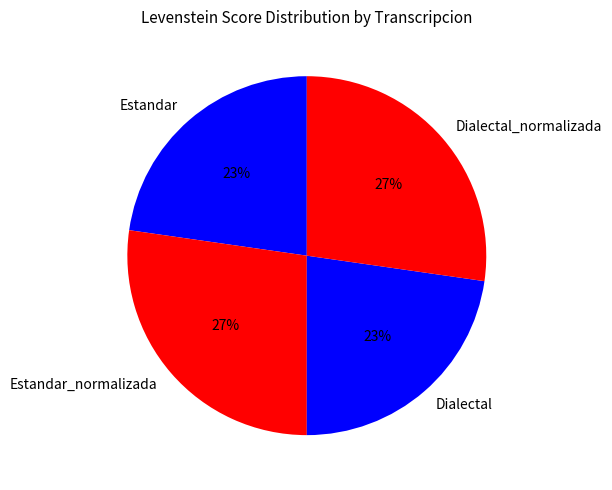

To the nearest percent, what portion does Dialectal_normalizada represent?

27%